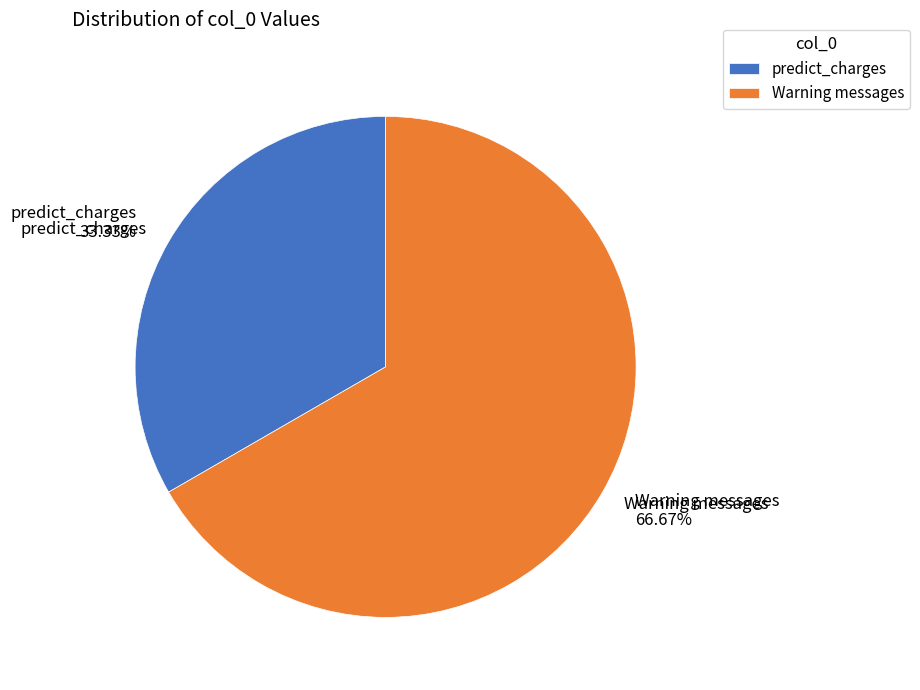

What is the smallest slice in the pie chart?

predict_charges